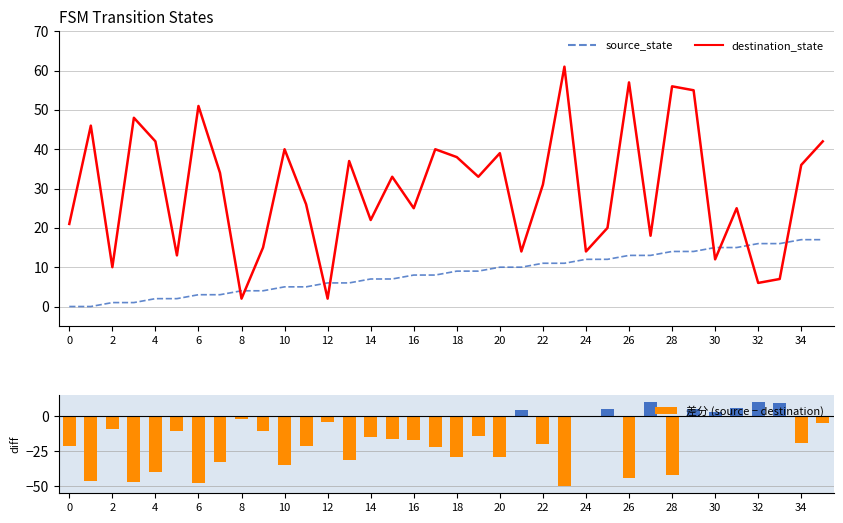

At which category does the chart reach its minimum across all series?

23